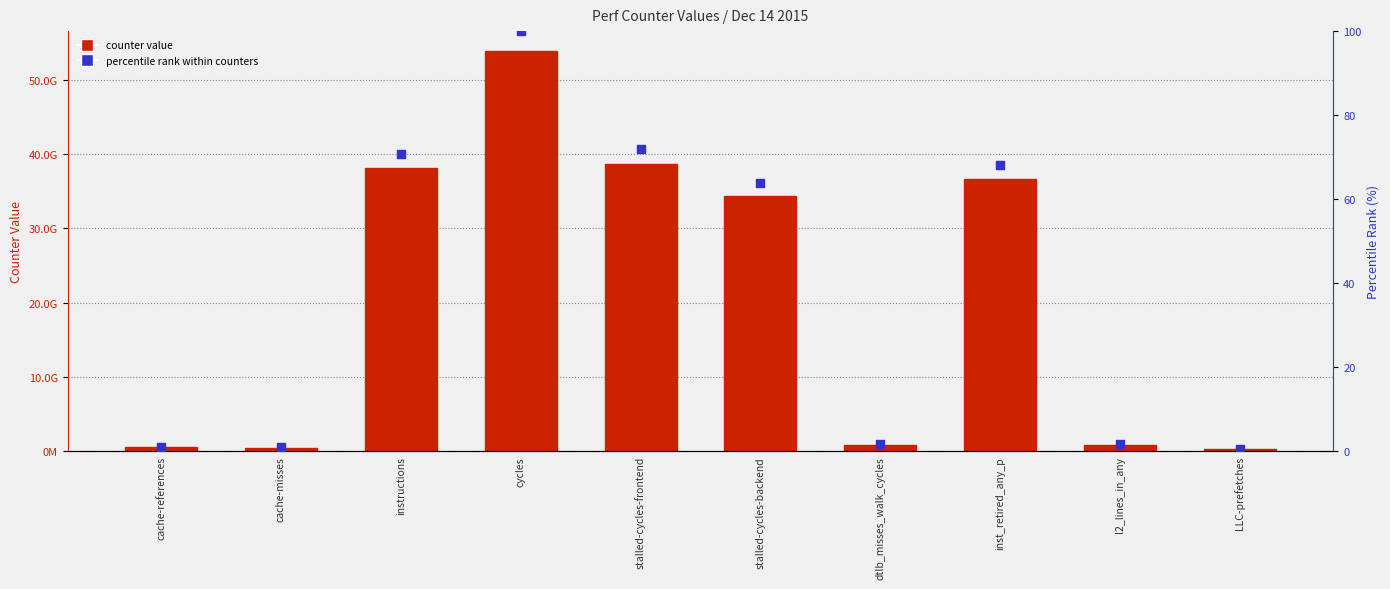

What are all the series names shown in the legend?

counter value, percentile rank within counters